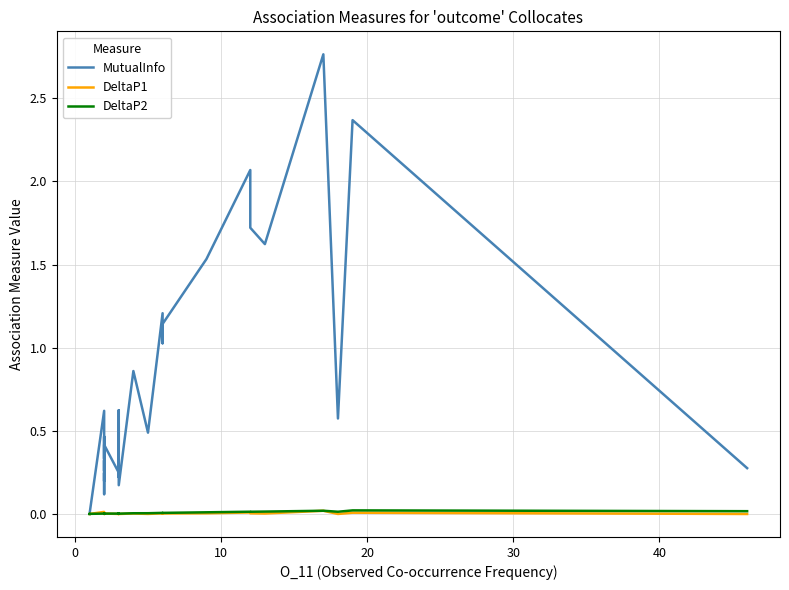

What are all the series names shown in the legend?

MutualInfo, DeltaP1, DeltaP2